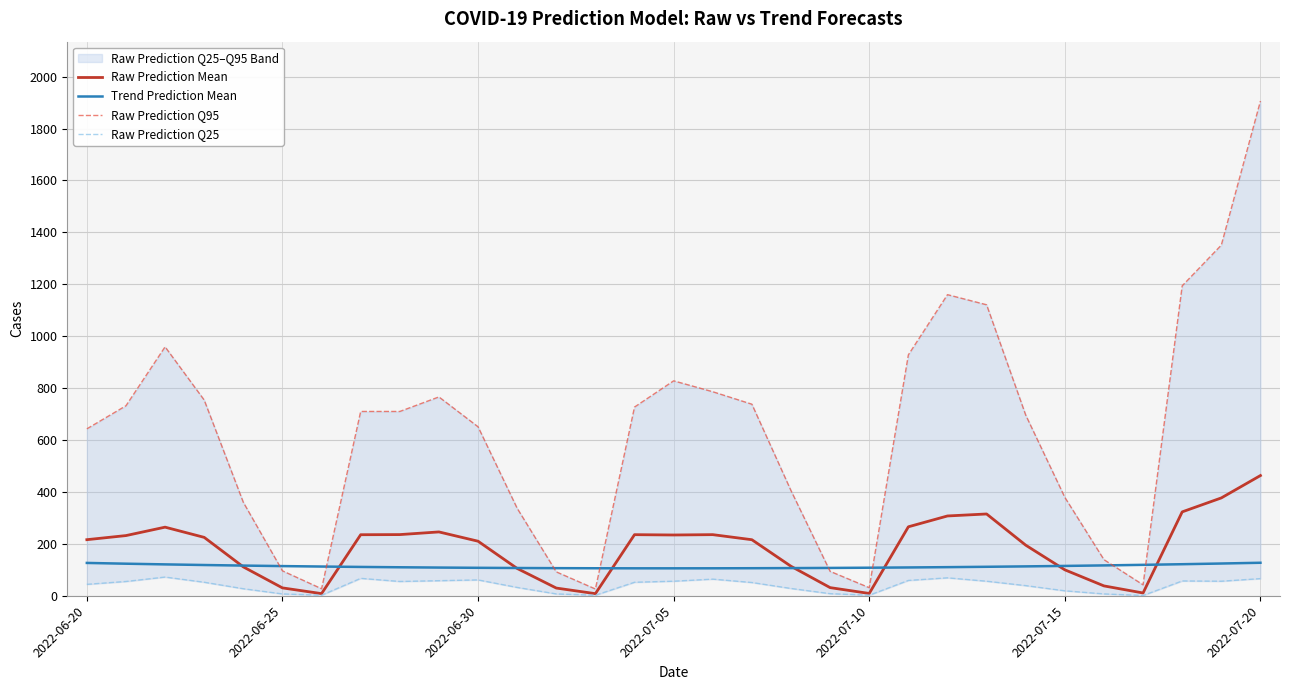

What is the spread (max minus min) of values at 17?

687.0